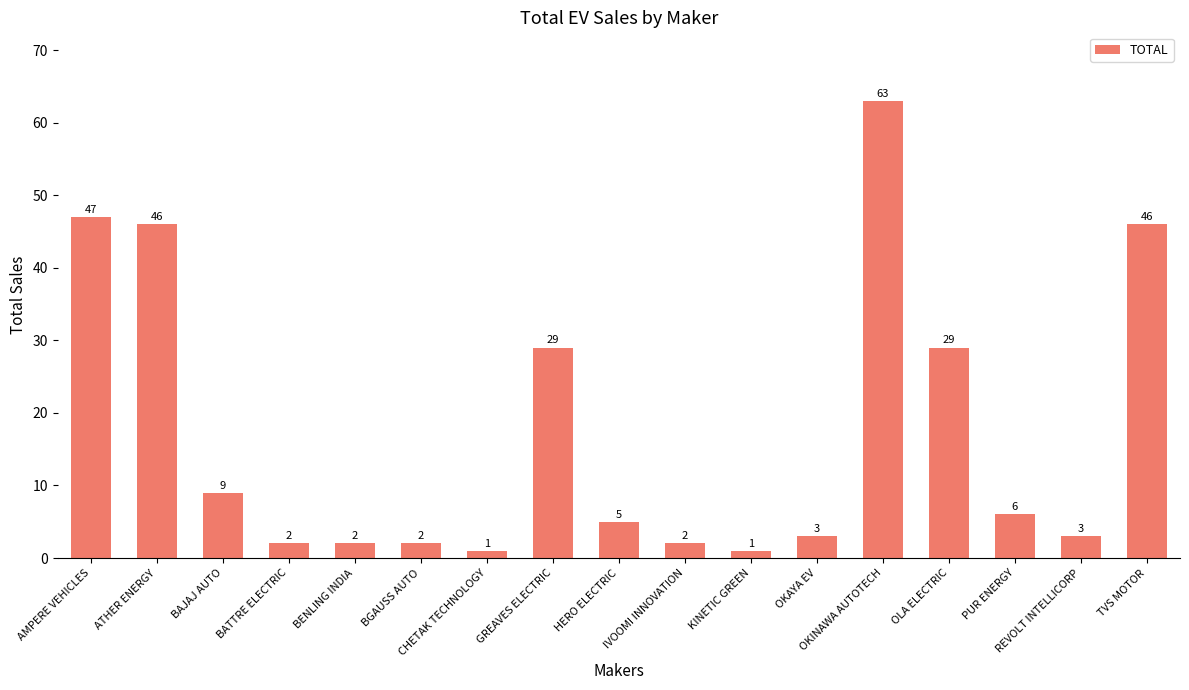

At which category does the chart reach its peak across all series?

OKINAWA AUTOTECH